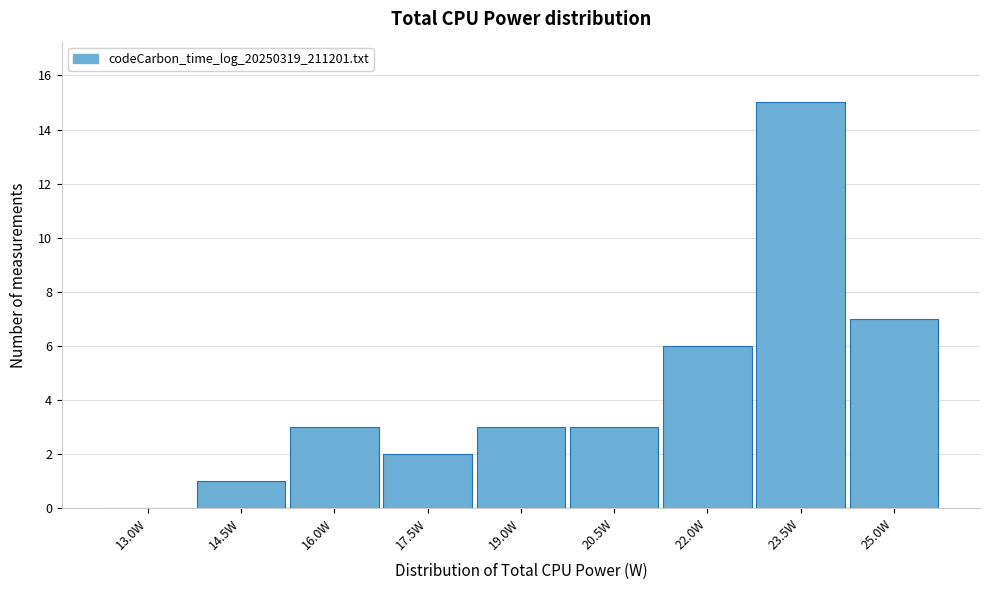

Reading right to left, extract all data points from this chart.

25.0W=7	23.5W=15	22.0W=6	20.5W=3	19.0W=3	17.5W=2	16.0W=3	14.5W=1	13.0W=0